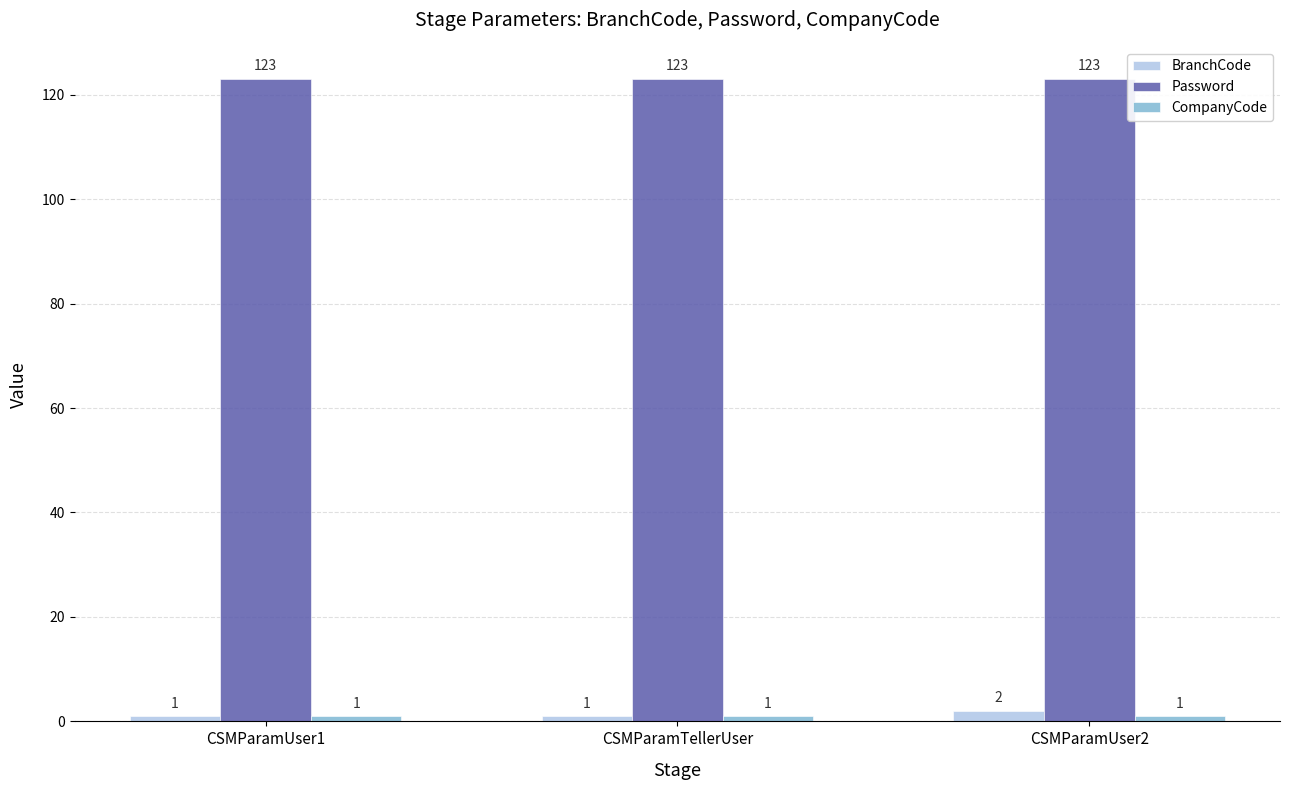

What is the spread (max minus min) of values at CSMParamUser2?

122